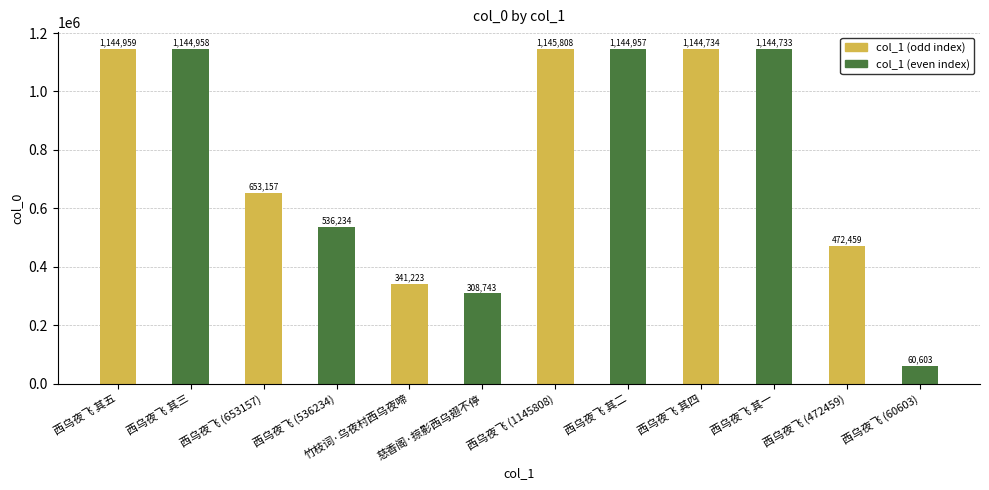

What is the value of the 3rd bar from the left?

653157